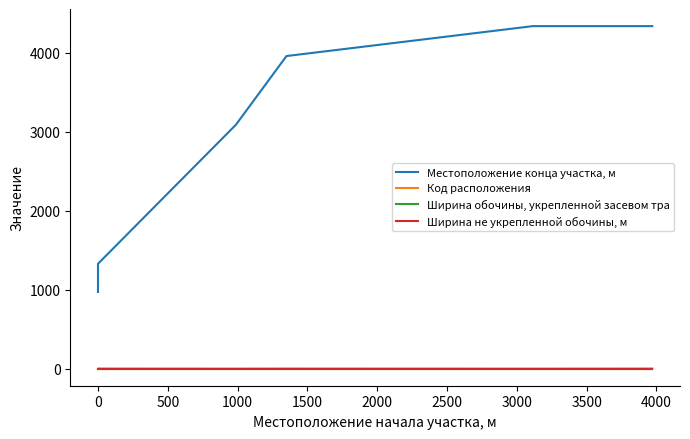

True or false: Код расположения and Местоположение конца участка, м intersect in this chart.

False